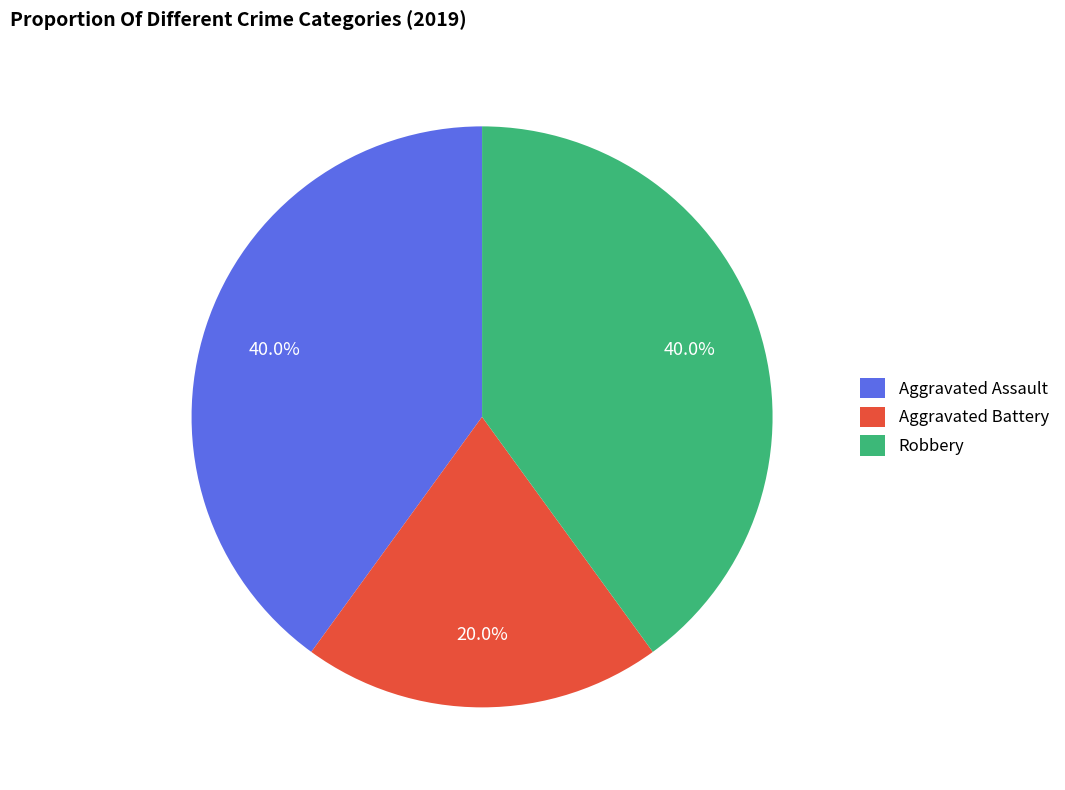

What is the ratio of the value at Aggravated Assault to the value at Robbery?

1.0